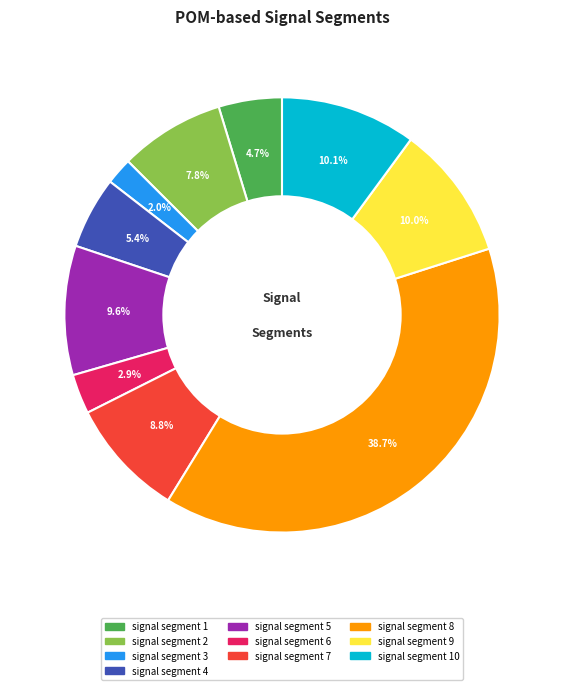

Between signal segment 6 and signal segment 5, which is larger?

signal segment 5